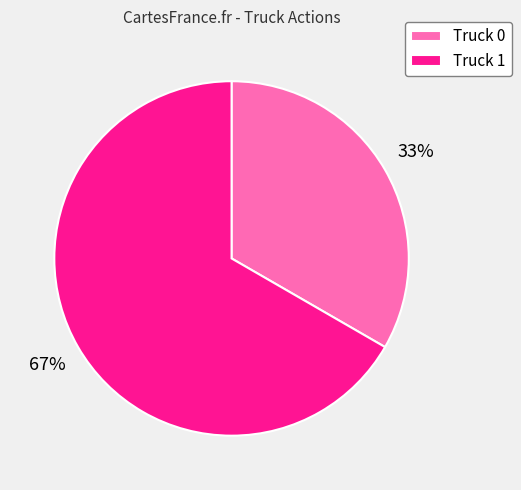

To the nearest percent, what is the combined percentage of Truck 0 and Truck 1?

100%